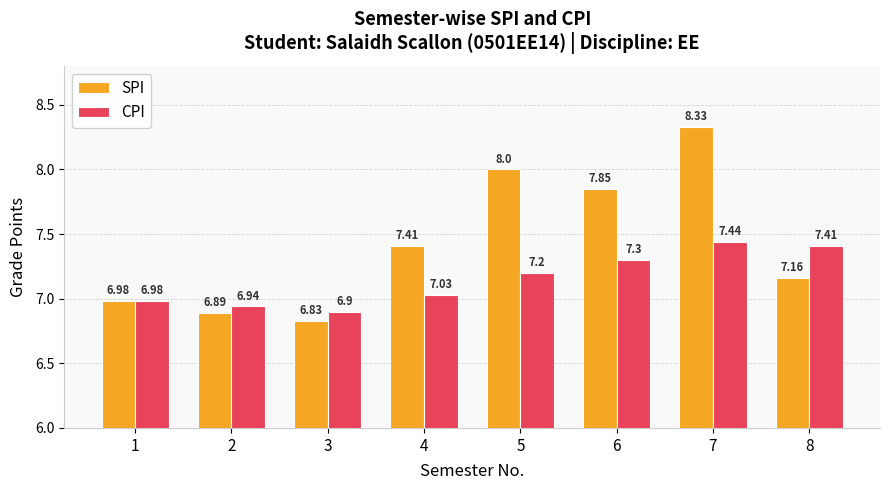

What is the maximum value shown in the chart?

8.3